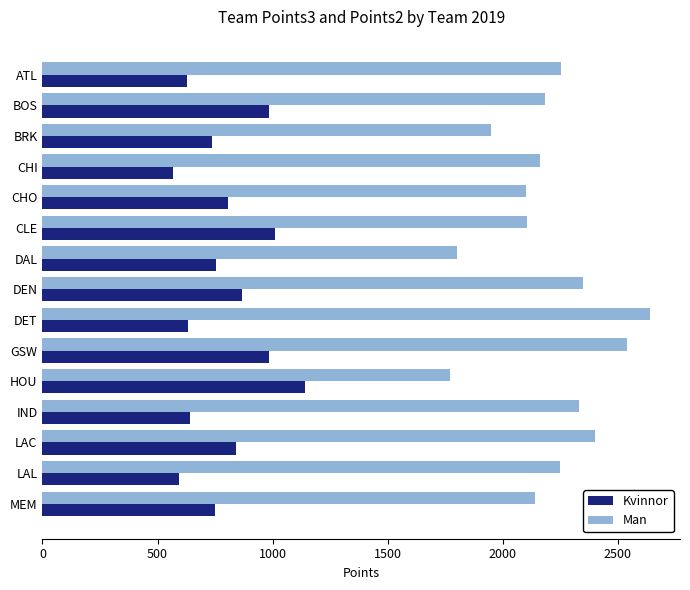

What is the difference between the Man values at HOU and ATL?

485